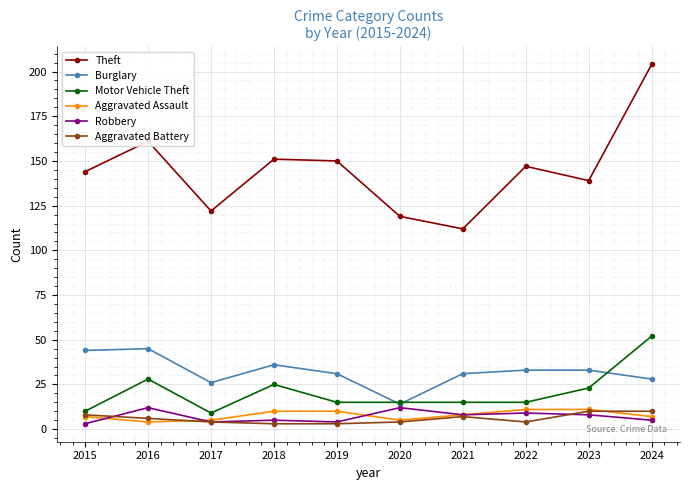

Does the chart display data point markers on the line(s)?

Yes